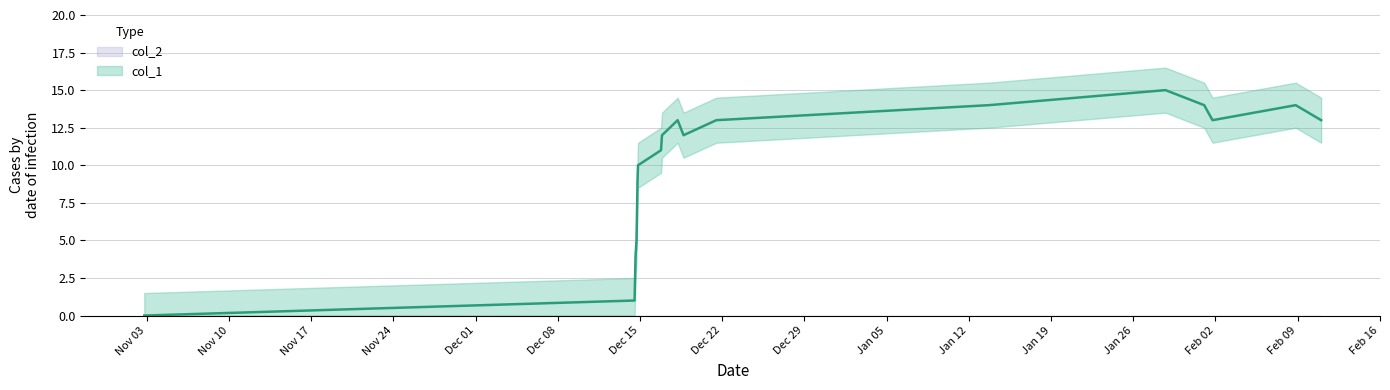

What is the value of the 8th point from the left?

11